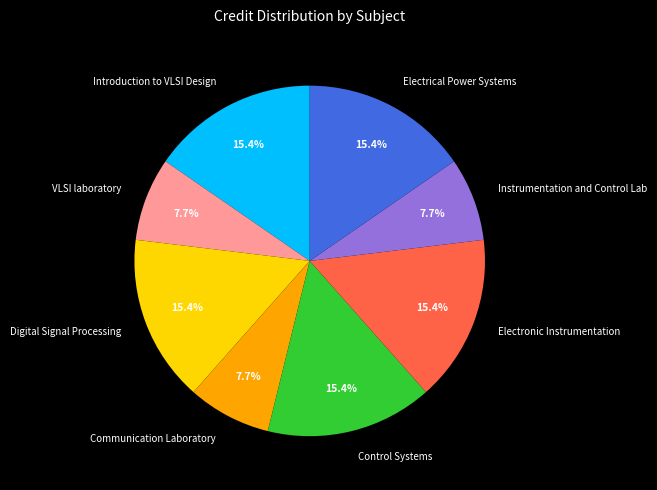

To the nearest percent, what percentage of the pie is Electronic Instrumentation?

15%